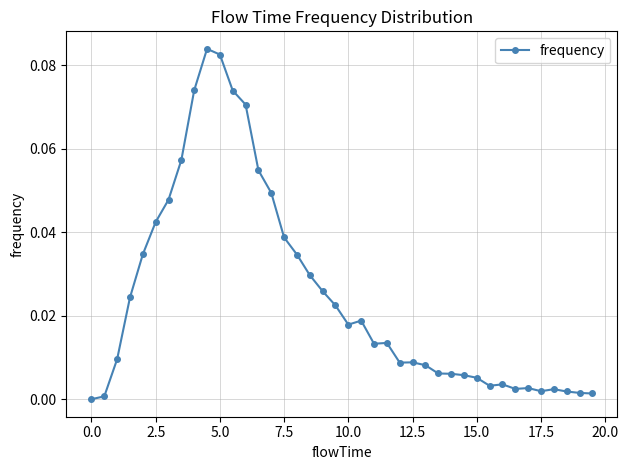

What is the sum of all values?

1.0